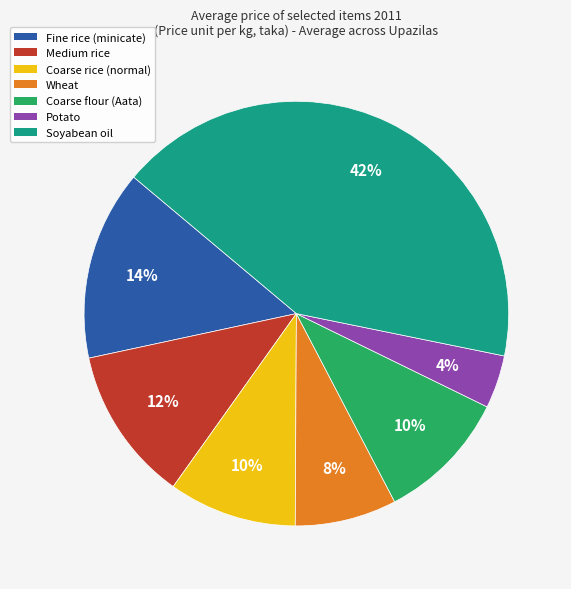

The Potato slice represents 4% of the pie. True or false?

True